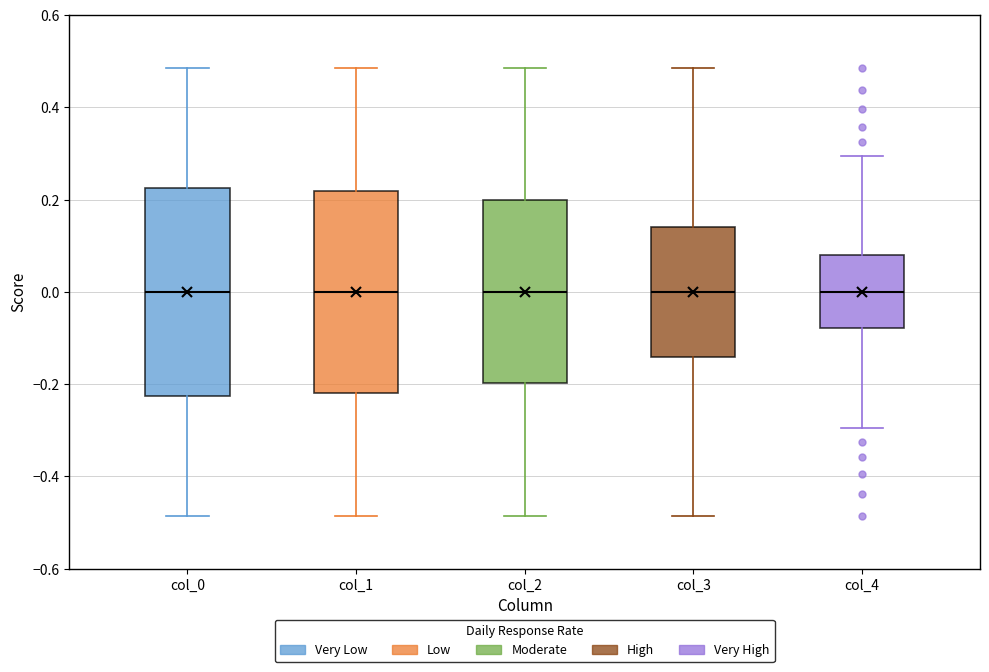

Reading left to right, read every box against the y-axis: the position of its median line, the range the box covers, and the ends of its whiskers. The values are not printed on the chart, so give them approximately, as read against the axis.

col_0: median 0.00, box -0.22 to 0.22, whiskers -0.48 to 0.48
col_1: median 0.00, box -0.22 to 0.22, whiskers -0.48 to 0.48
col_2: median 0.00, box -0.20 to 0.20, whiskers -0.48 to 0.48
col_3: median 0.00, box -0.14 to 0.14, whiskers -0.48 to 0.48
col_4: median 0.00, box -0.08 to 0.08, whiskers -0.30 to 0.30